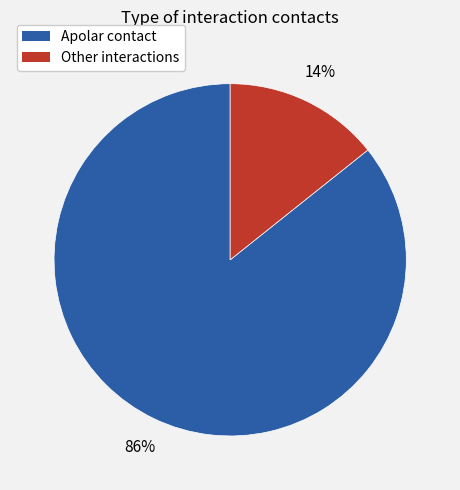

To the nearest percent, what is the average slice percentage?

50%